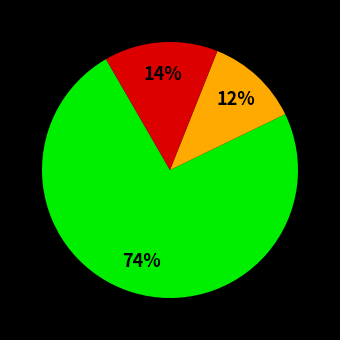

To the nearest percent, what is the average slice percentage?

33%